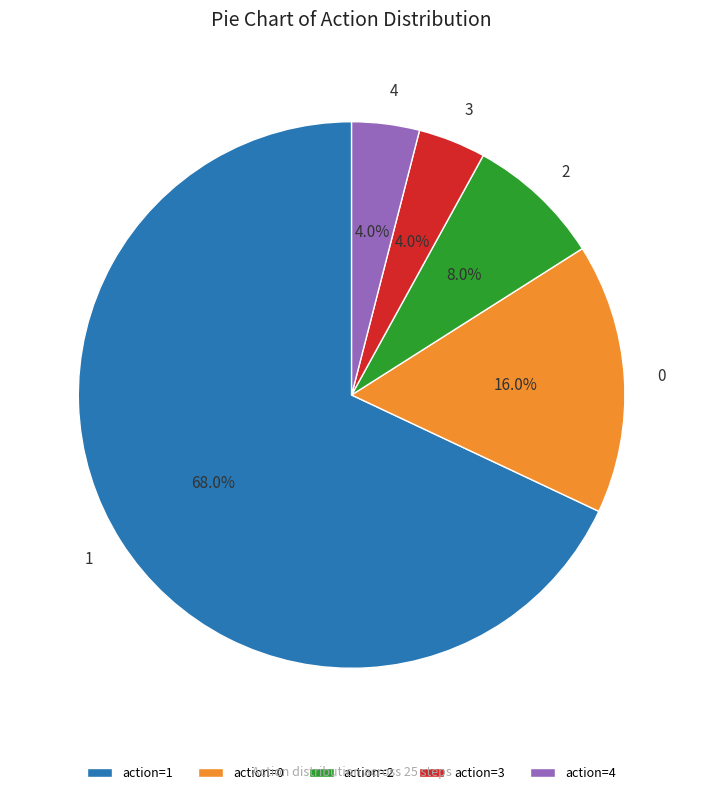

Is there a majority slice in this chart?

Yes